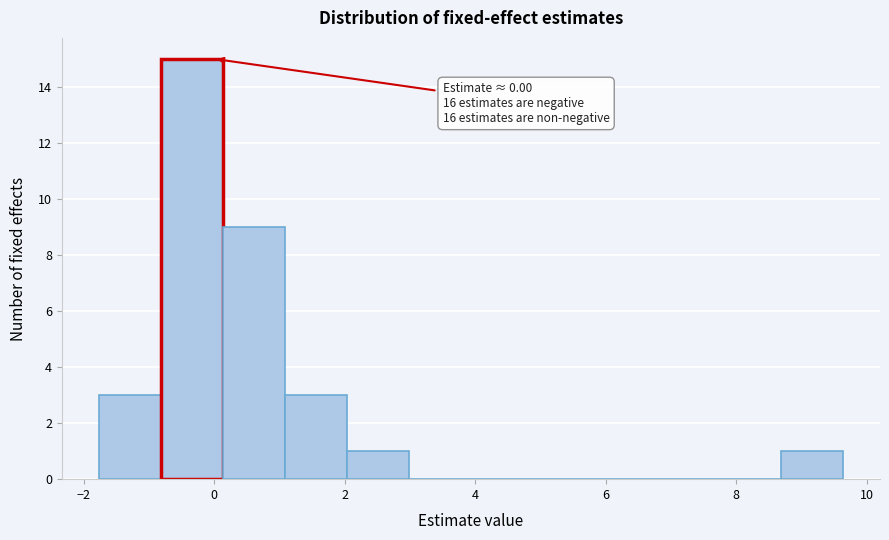

Which range on the x-axis has the tallest bar?

-0.8 to 0.2